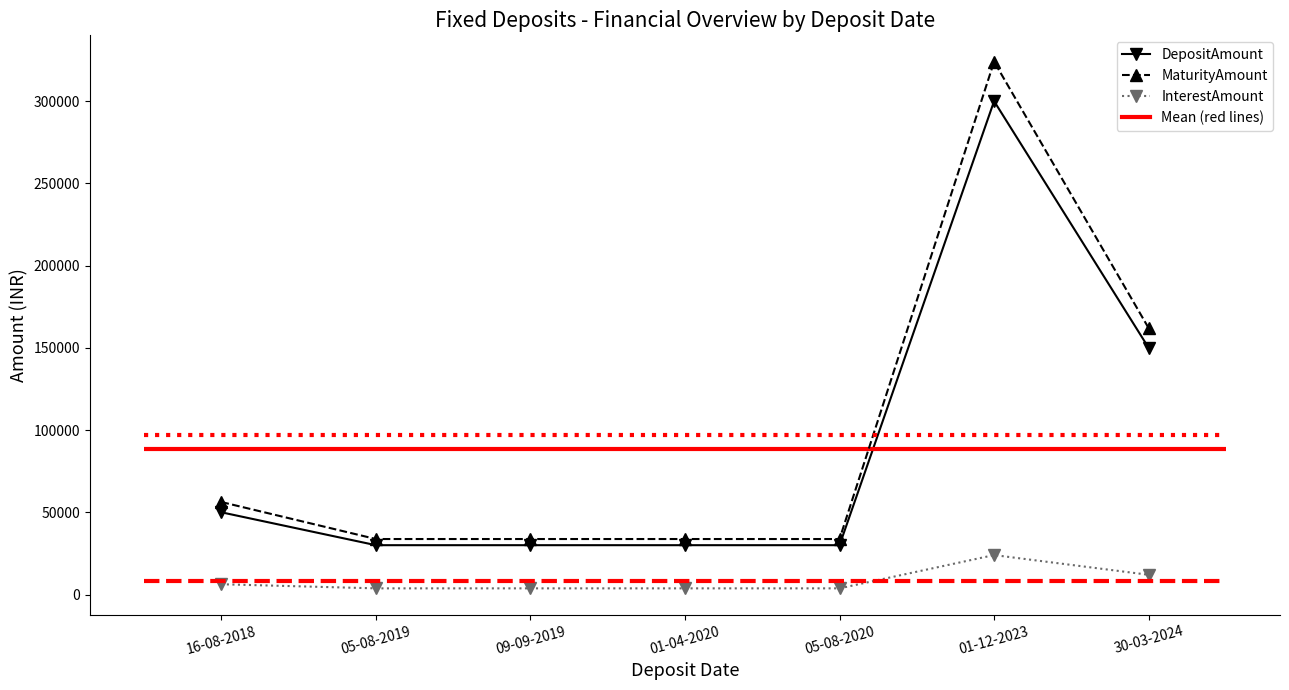

How many values in the MaturityAmount series exceed 33750?

3